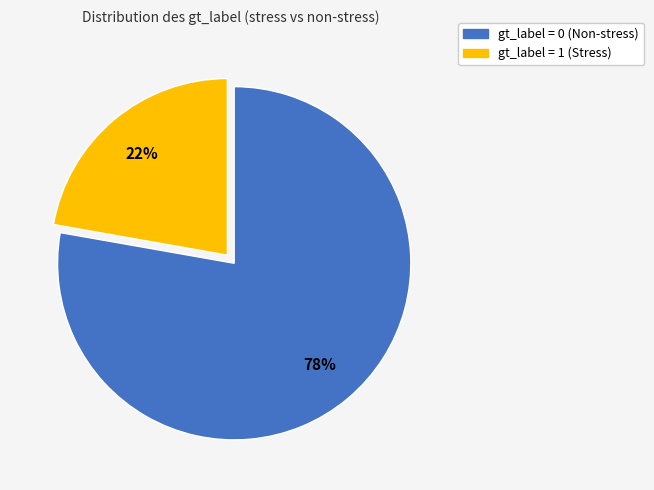

Is gt_label = 1 the majority of the pie?

No